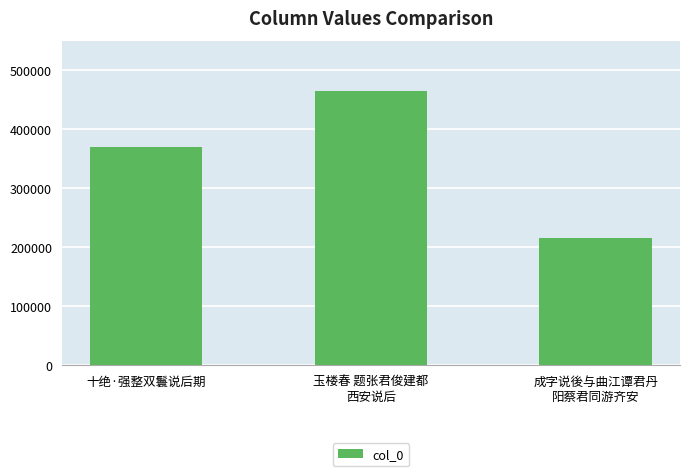

What is the approximate value at 十绝·强整双鬟说后期?

369690